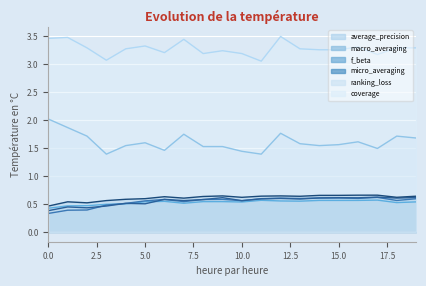

Does the chart display data point markers on the line(s)?

No